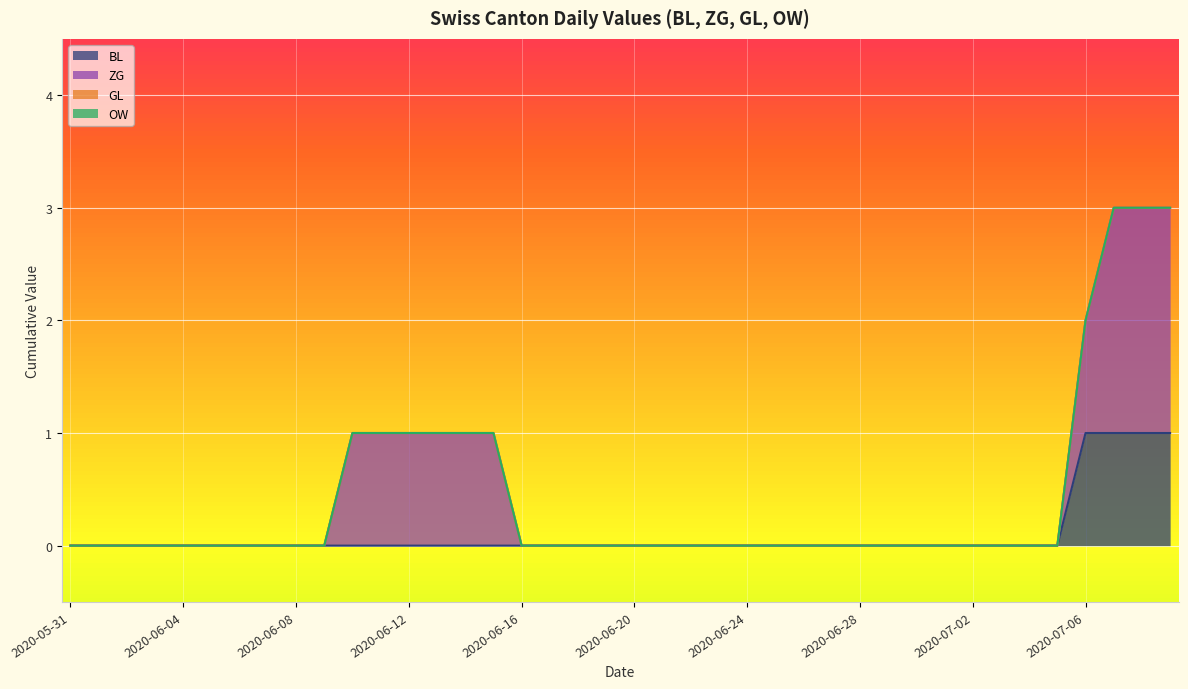

At which category does the chart reach its minimum across all series?

2020-05-31